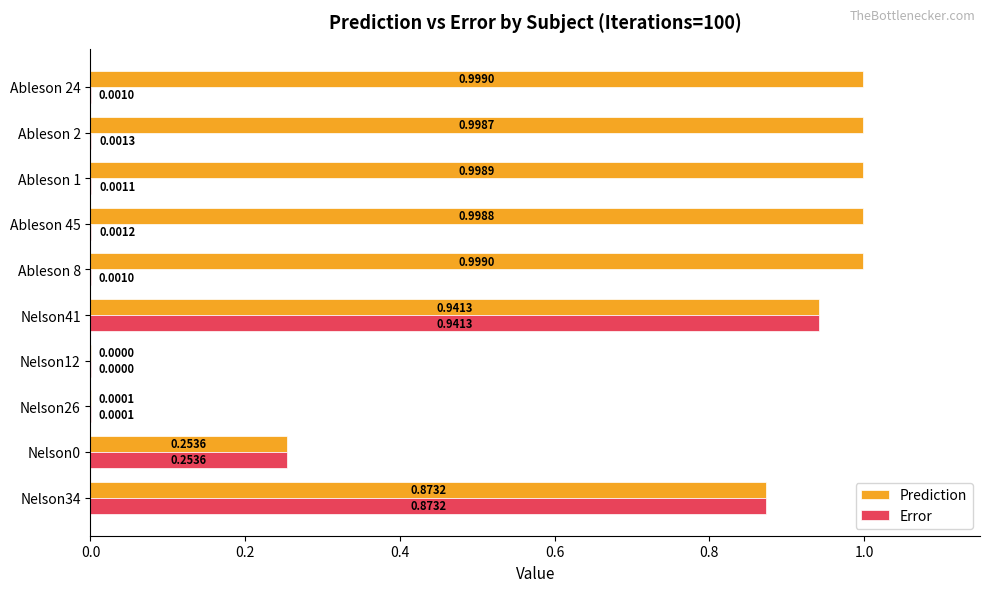

What is the sum of all Error values?

2.1